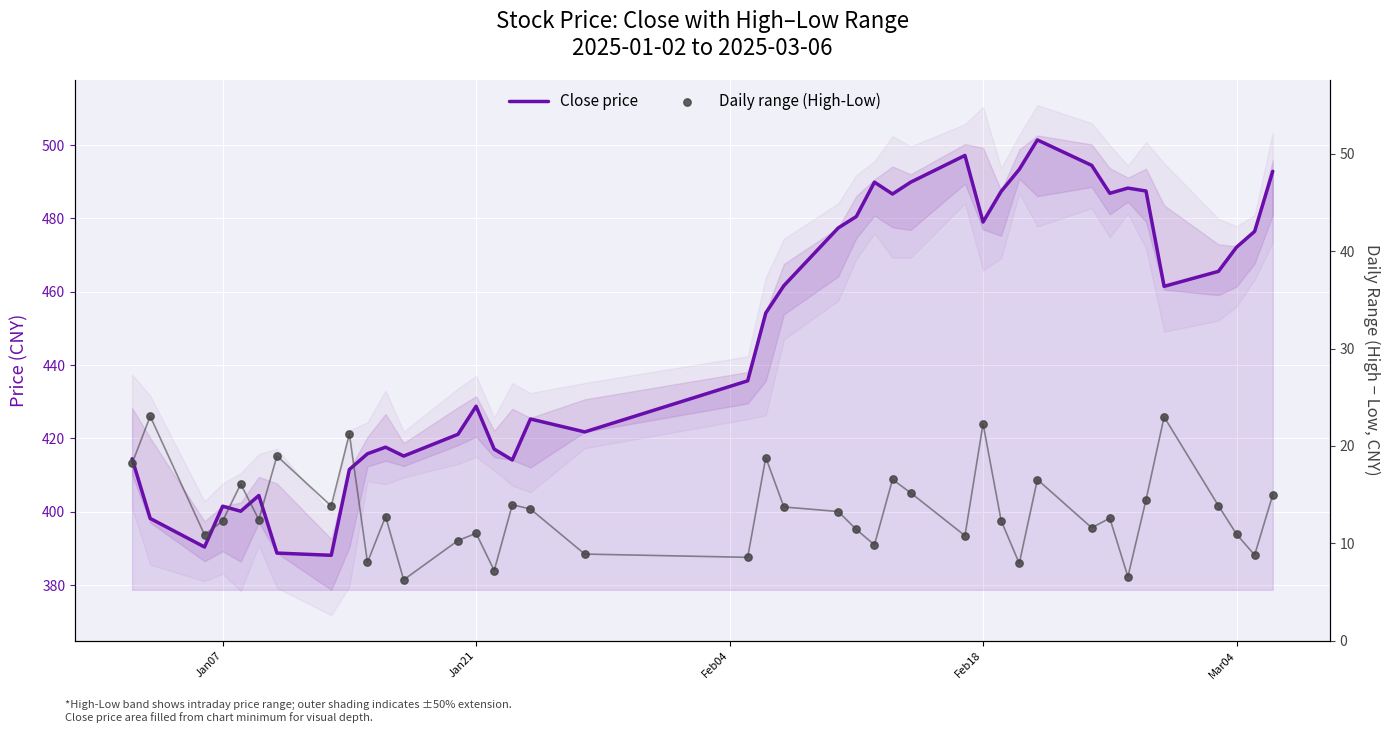

Which series has the largest Y range (max minus min)?

Close price